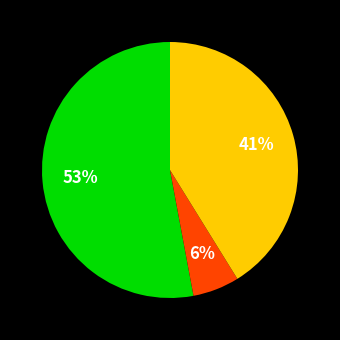

Does any single category account for the majority?

Yes